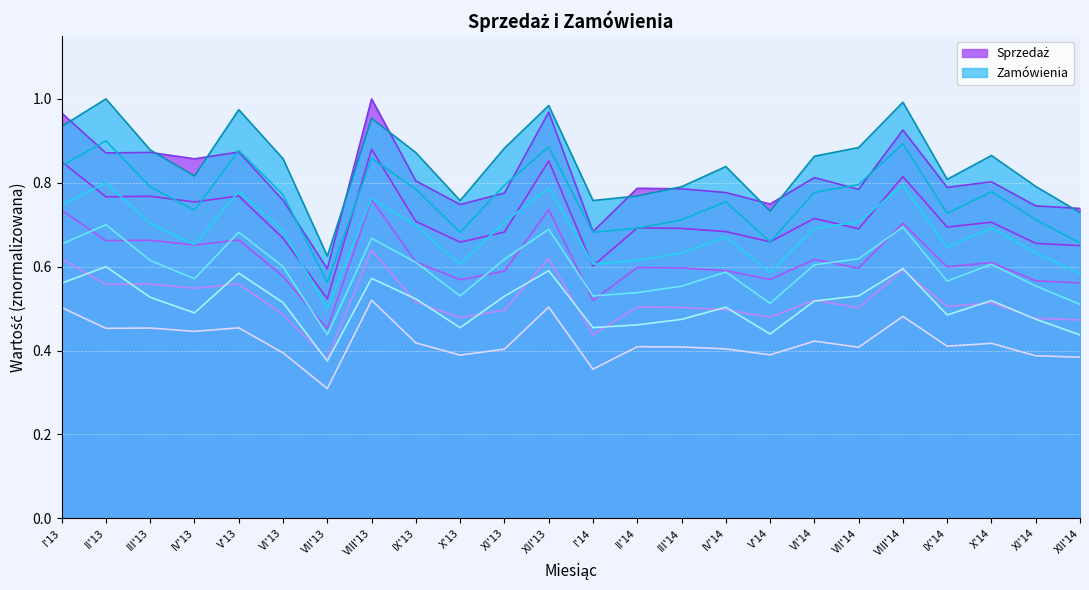

Which series changed the most between IX'13 and XI'13?

Sprzedaż